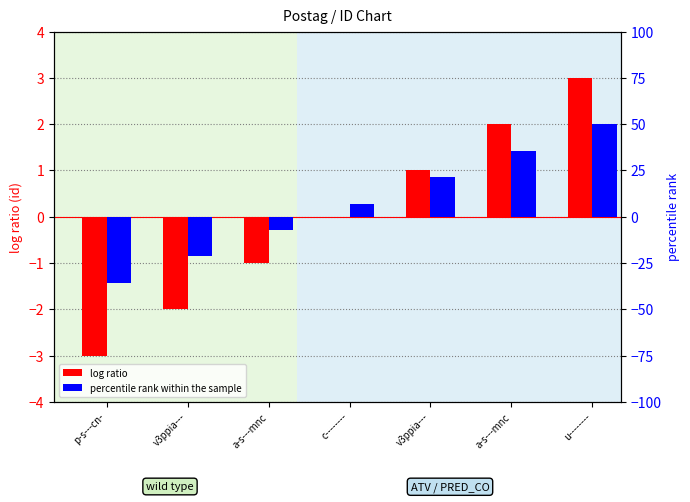

Reading left to right, transcribe all the data shown in this chart.

log ratio: -3.0	-2.0	-1.0	0.0	1.0	2.0	3.0
percentile rank within the sample: -35.7	-21.4	-7.1	7.1	21.4	35.7	50.0